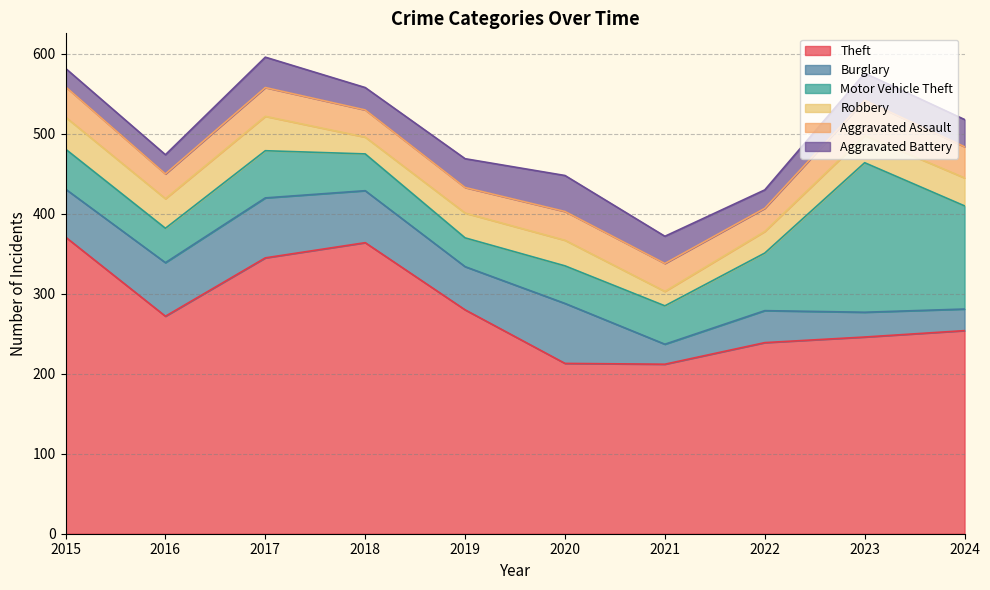

What is the maximum value for Aggravated Battery?

45